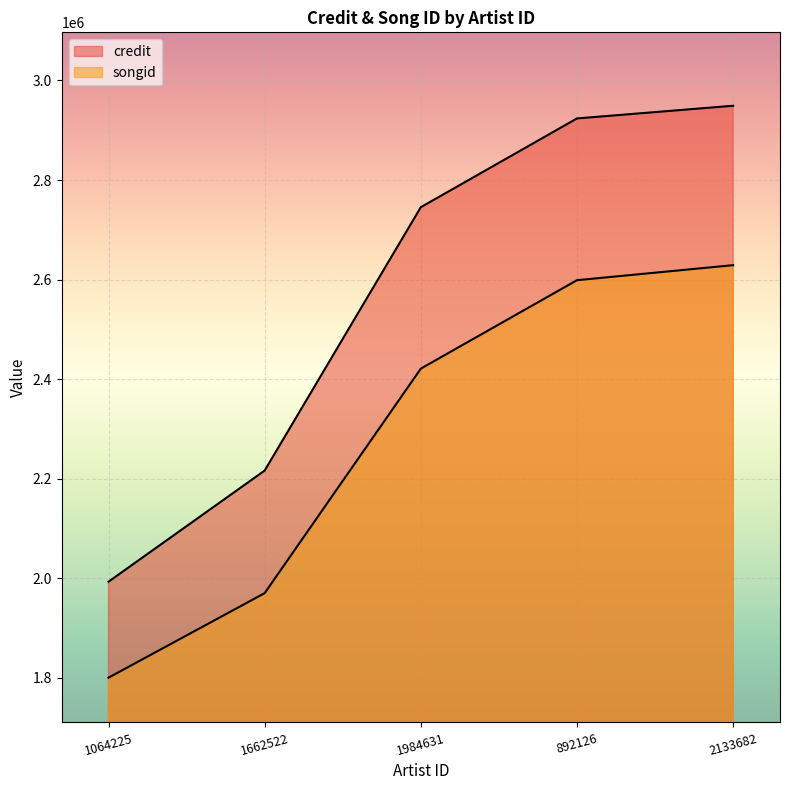

What is the difference between the maximum and minimum values in the credit series?

955958